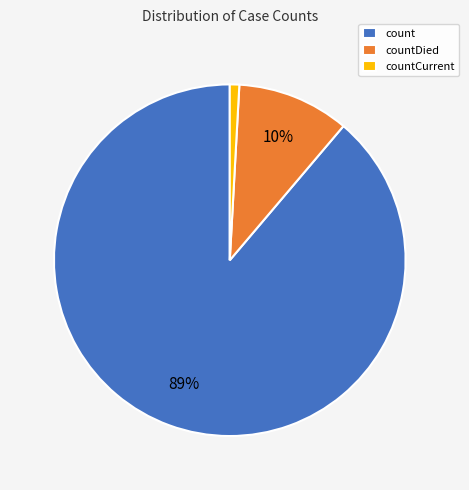

True or false: count accounts for 99% of the total.

False